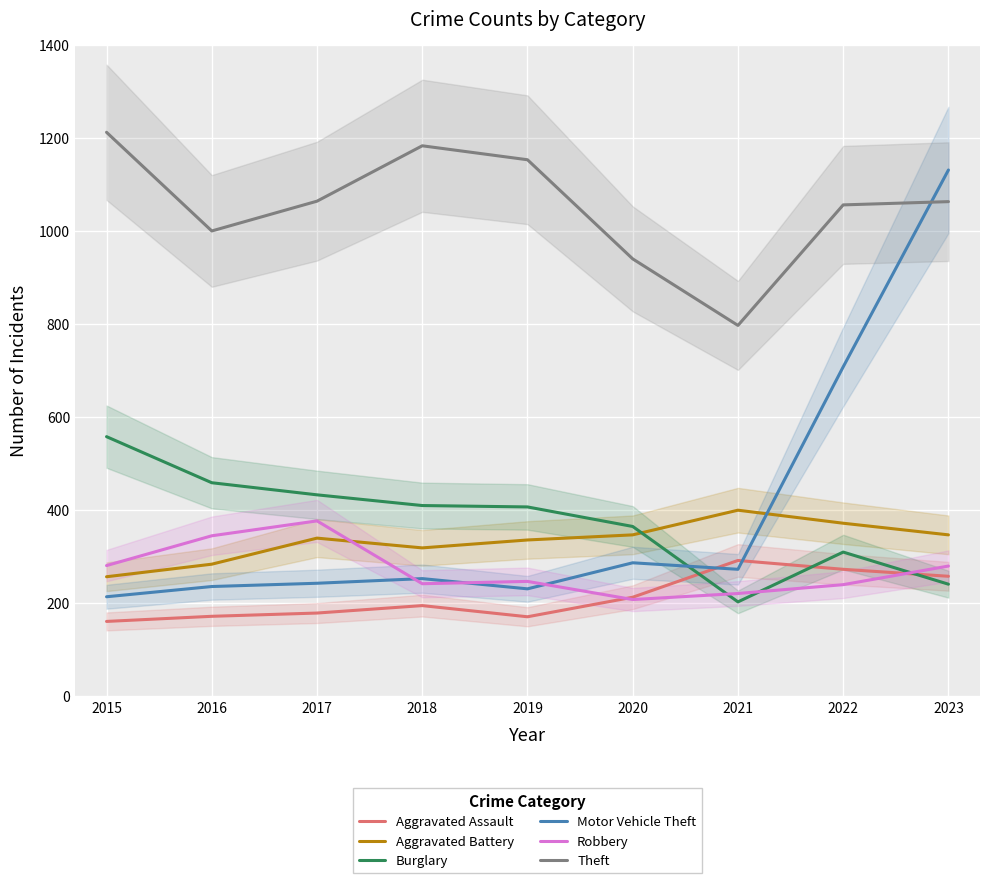

How many data points does each series have?

9